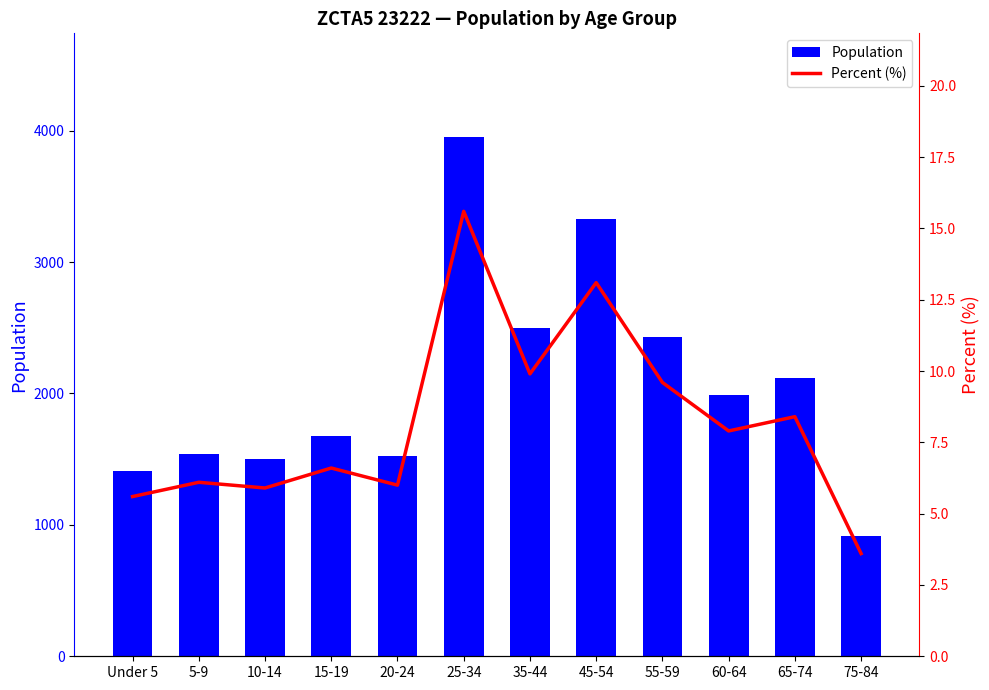

What value does the Percent (%) series have at 35-44?

9.9